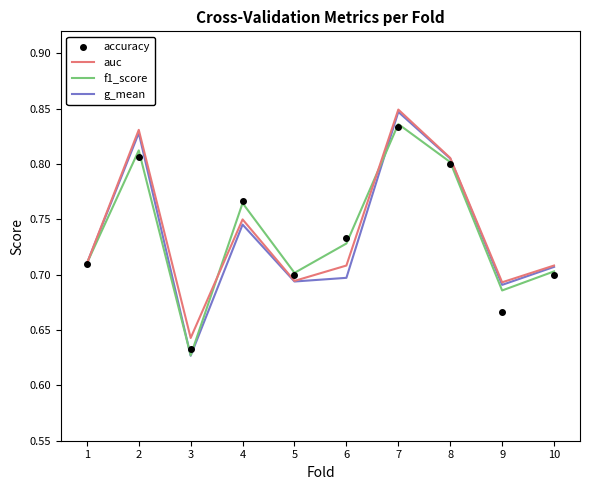

At which category is the sum across all series the highest?

7